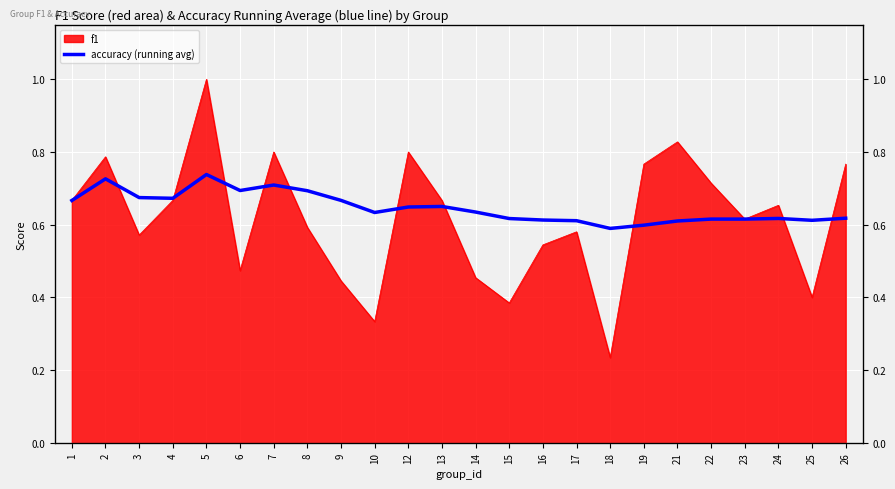

What is the sum of all values?

15.5